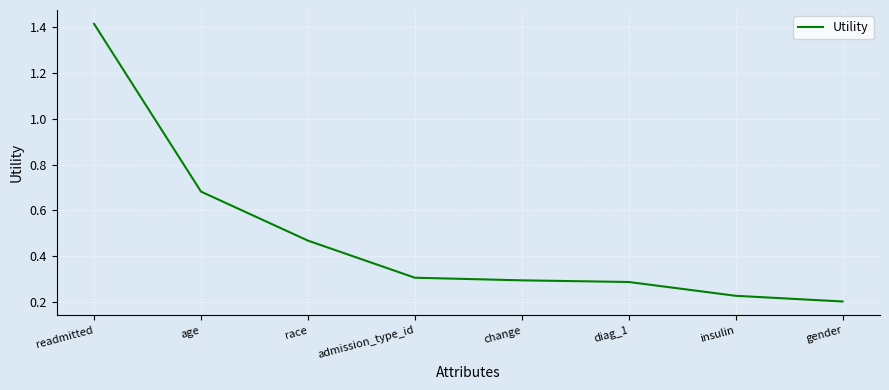

Count the values in the range 0 to 1.

7